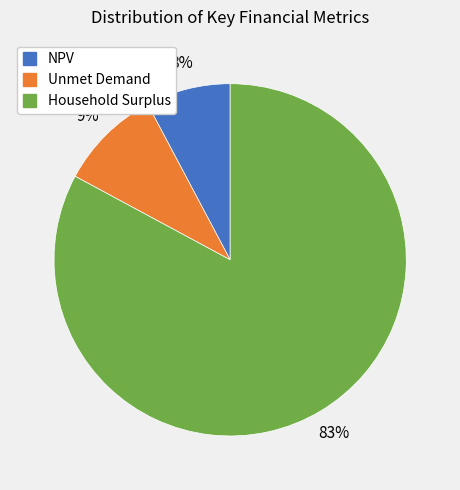

Is there any slice that represents more than half of the pie?

Yes